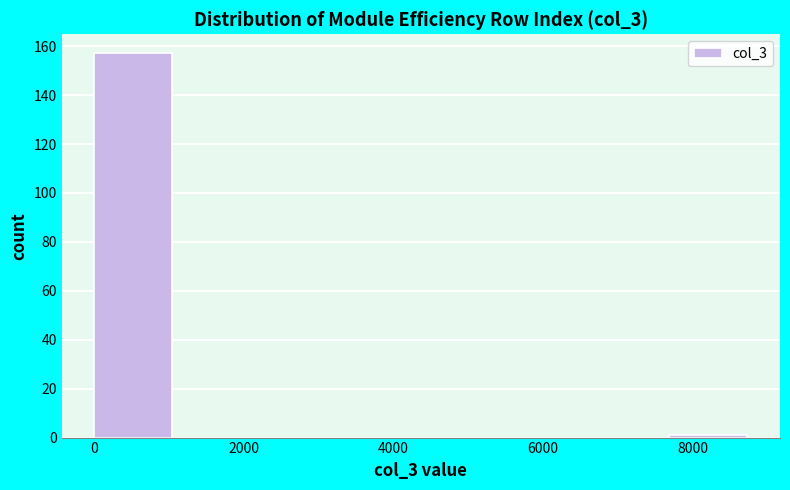

Which range on the x-axis has the tallest bar?

0 to 1000